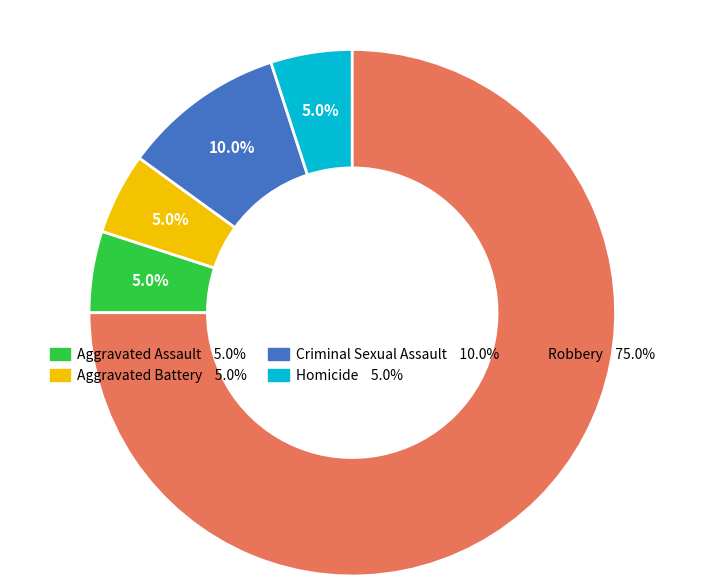

Which has a higher value, Aggravated Assault or Criminal Sexual Assault?

Criminal Sexual Assault